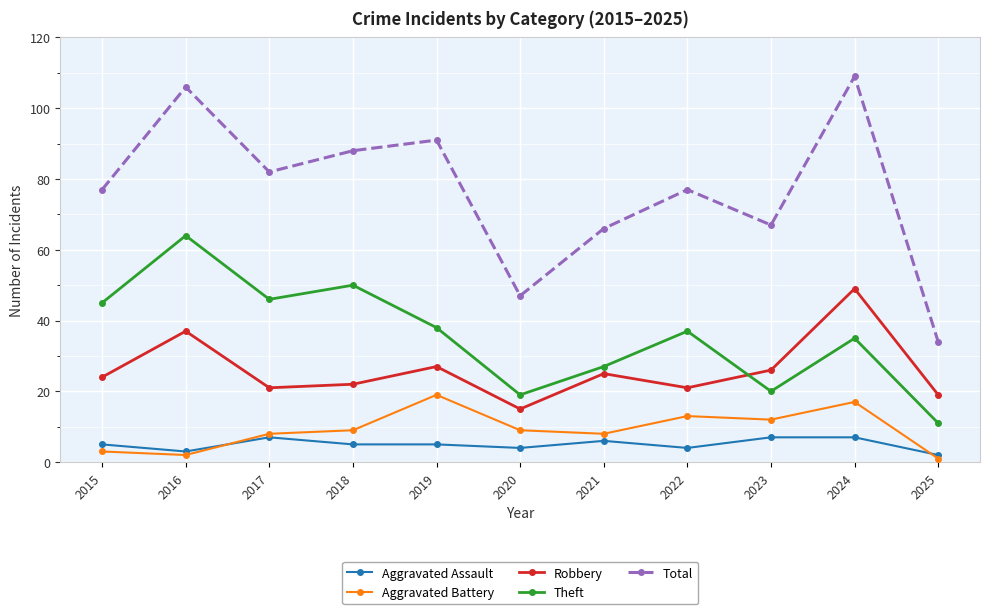

True or false: Theft has more than 1 interior local peaks.

True